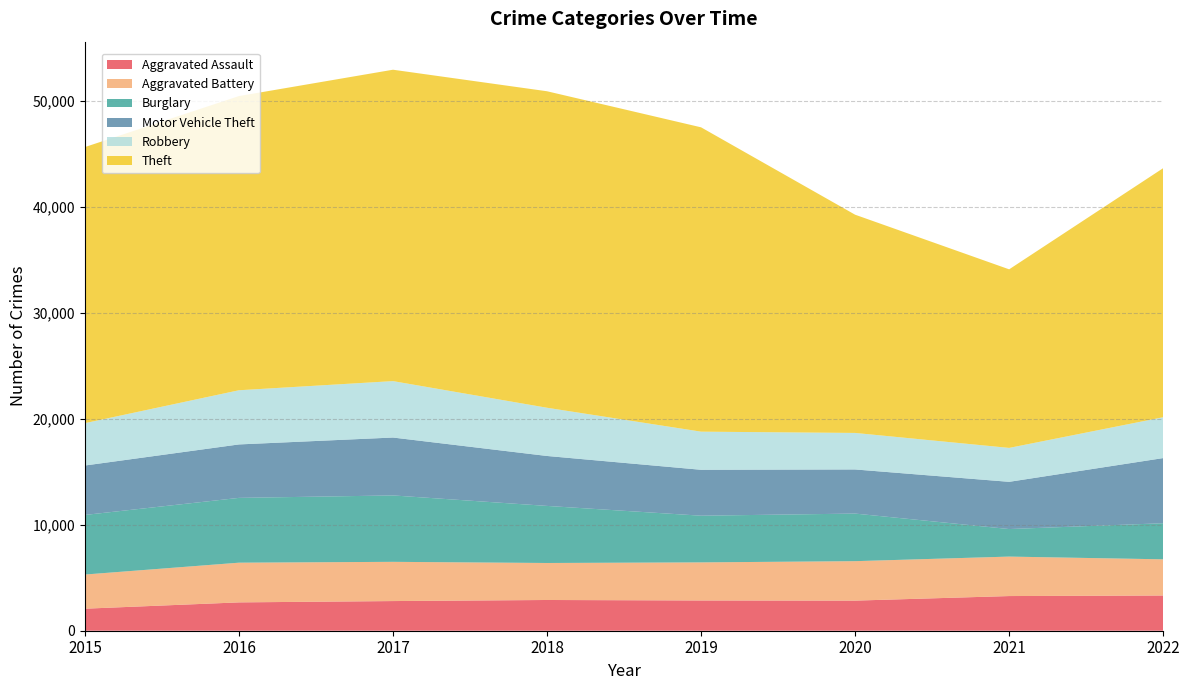

Reading right to left, transcribe all the data shown in this chart.

Aggravated Assault: 3323	3272	2841	2855	2901	2799	2675	2079
Aggravated Battery: 3416	3725	3724	3595	3492	3703	3747	3224
Burglary: 3407	2600	4492	4407	5387	6268	6117	5625
Motor Vehicle Theft: 6149	4456	4164	4333	4714	5464	5044	4665
Robbery: 3856	3202	3447	3599	4551	5326	5114	3999
Theft: 23509	16855	20599	28725	29873	29391	27766	26059